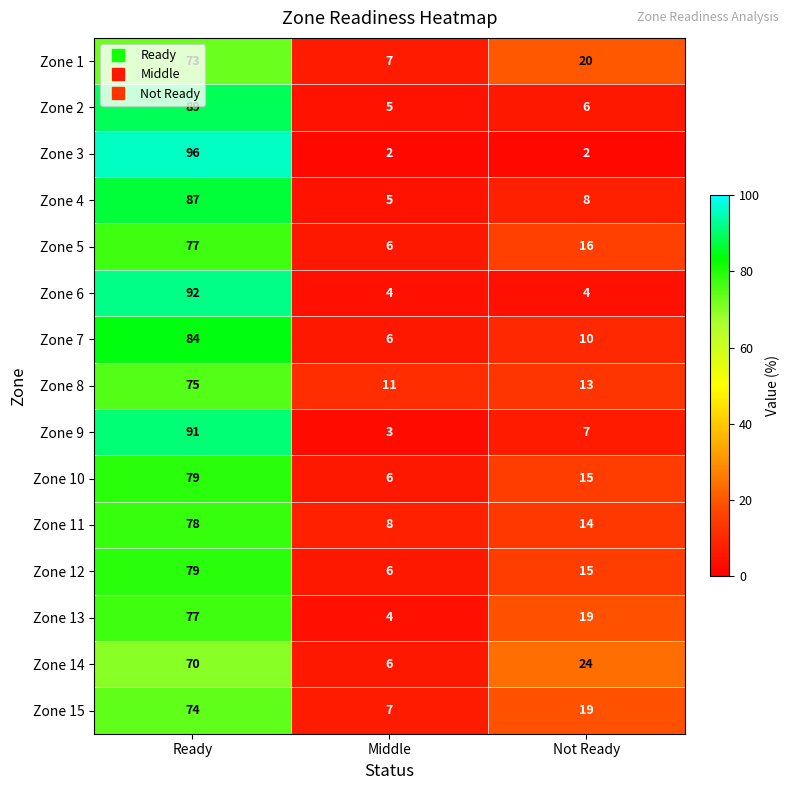

Rank the categories by Zone 7 value from lowest to highest.

Middle, Not Ready, Ready